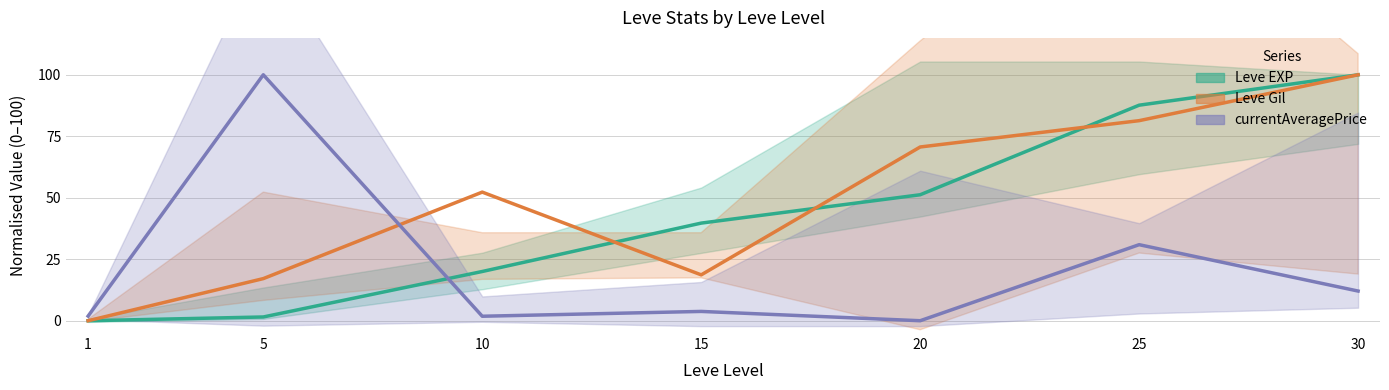

At which category is the sum across all series the highest?

30